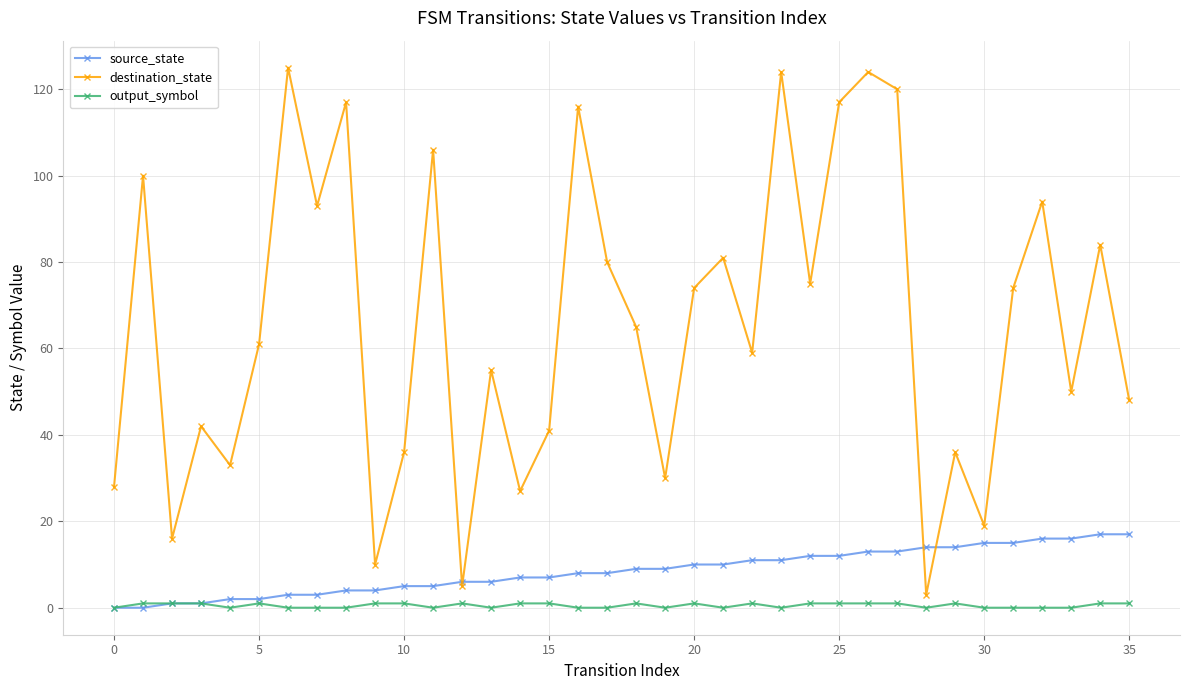

Rank the series by their maximum value, from highest to lowest.

destination_state, source_state, output_symbol